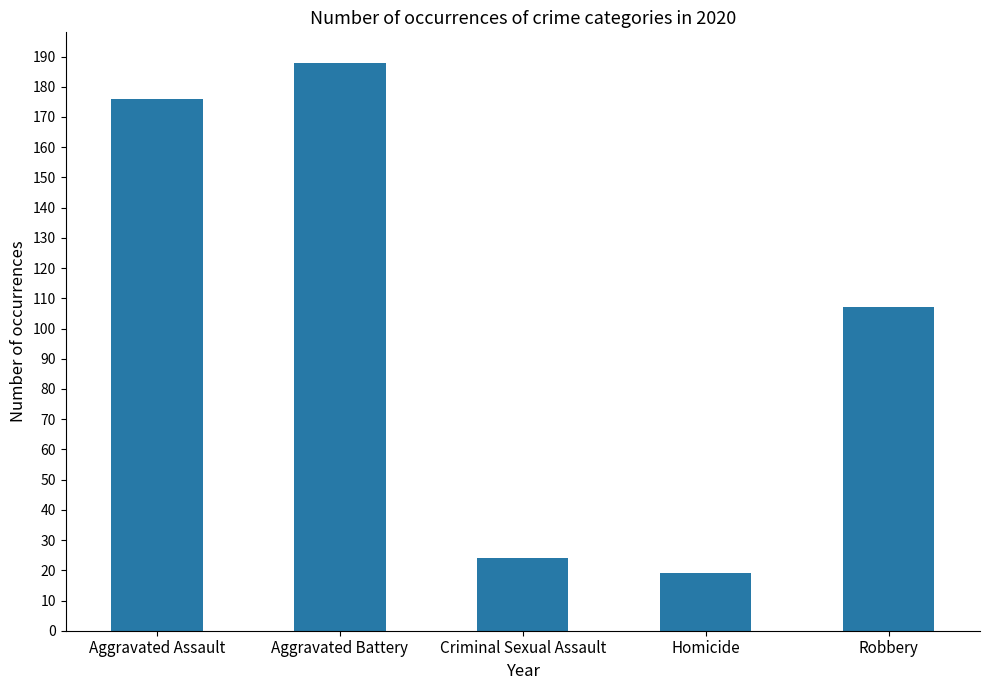

What is the sum of all values?

514